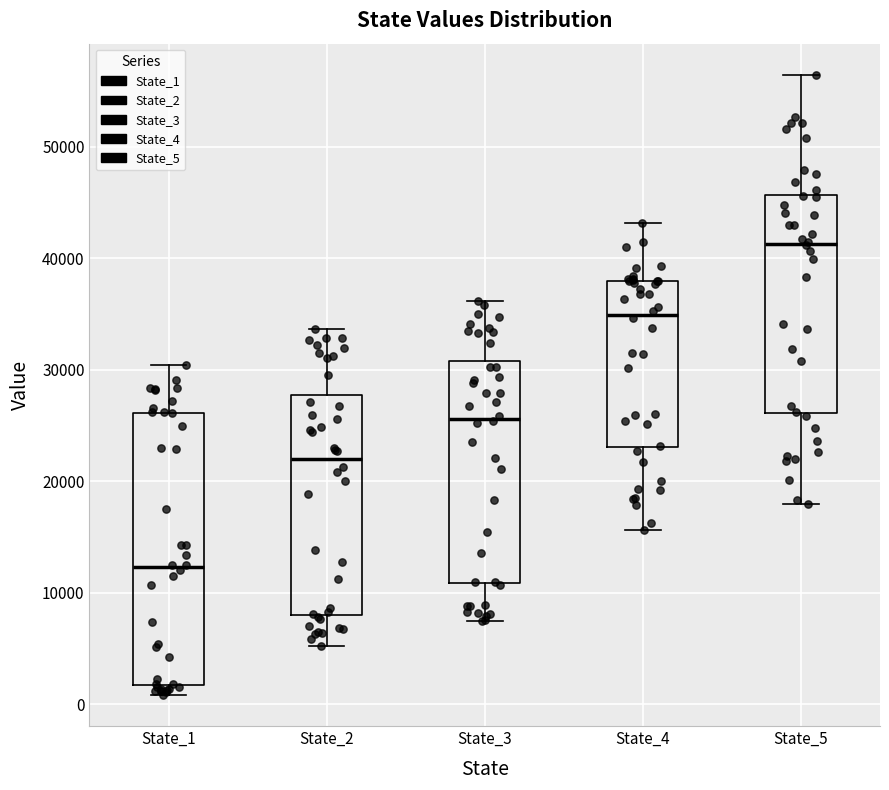

Reading left to right, transcribe this box plot: for each box, give where its median line is, the range the box spans, and where its two whiskers end, as read against the y-axis. The values are not printed on the chart, so give them approximately, as read against the axis.

State_1: median 12000, box 2000 to 26000, whiskers 1000 to 30000
State_2: median 22000, box 8000 to 28000, whiskers 5000 to 34000
State_3: median 26000, box 11000 to 31000, whiskers 7000 to 36000
State_4: median 35000, box 23000 to 38000, whiskers 16000 to 43000
State_5: median 41000, box 26000 to 46000, whiskers 18000 to 56000